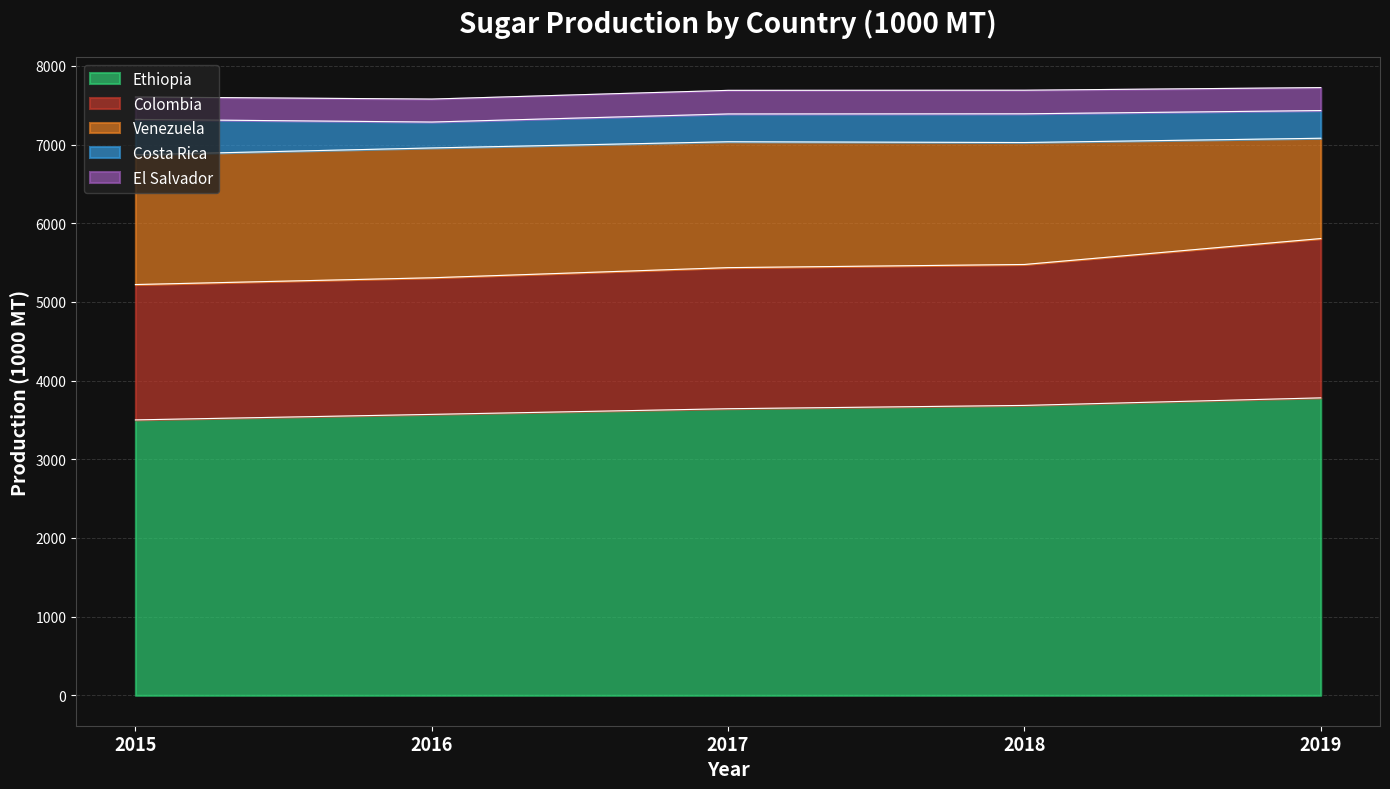

Which category has the lowest value in the Ethiopia series?

2015